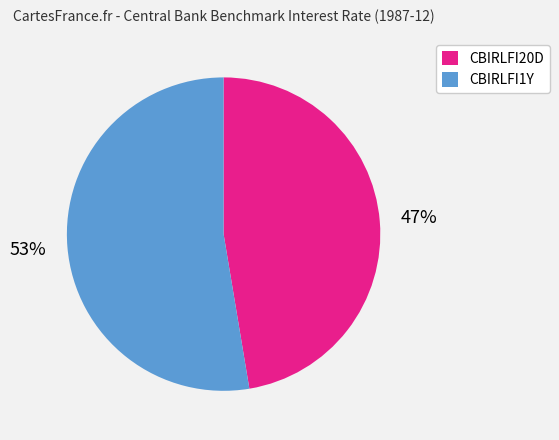

Approximately how many times larger is the value at CBIRLFI1Y compared to CBIRLFI20D?

1.1